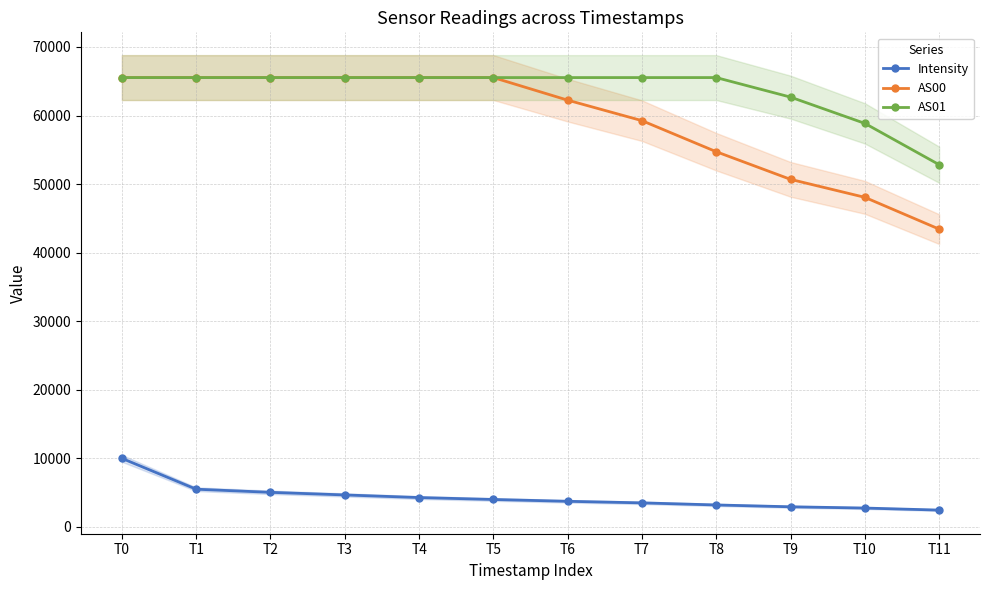

At which label does AS00 reach its peak?

T0